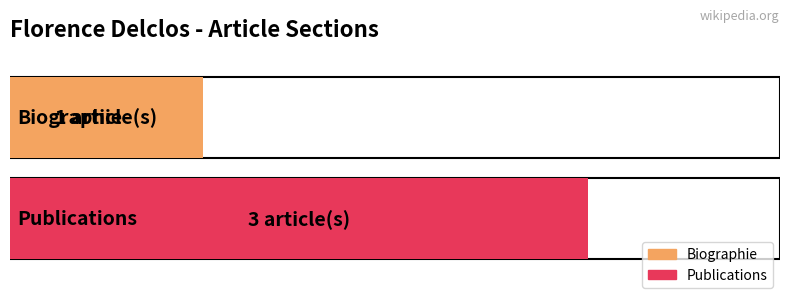

Reading left to right, extract all data points from this chart.

1	3